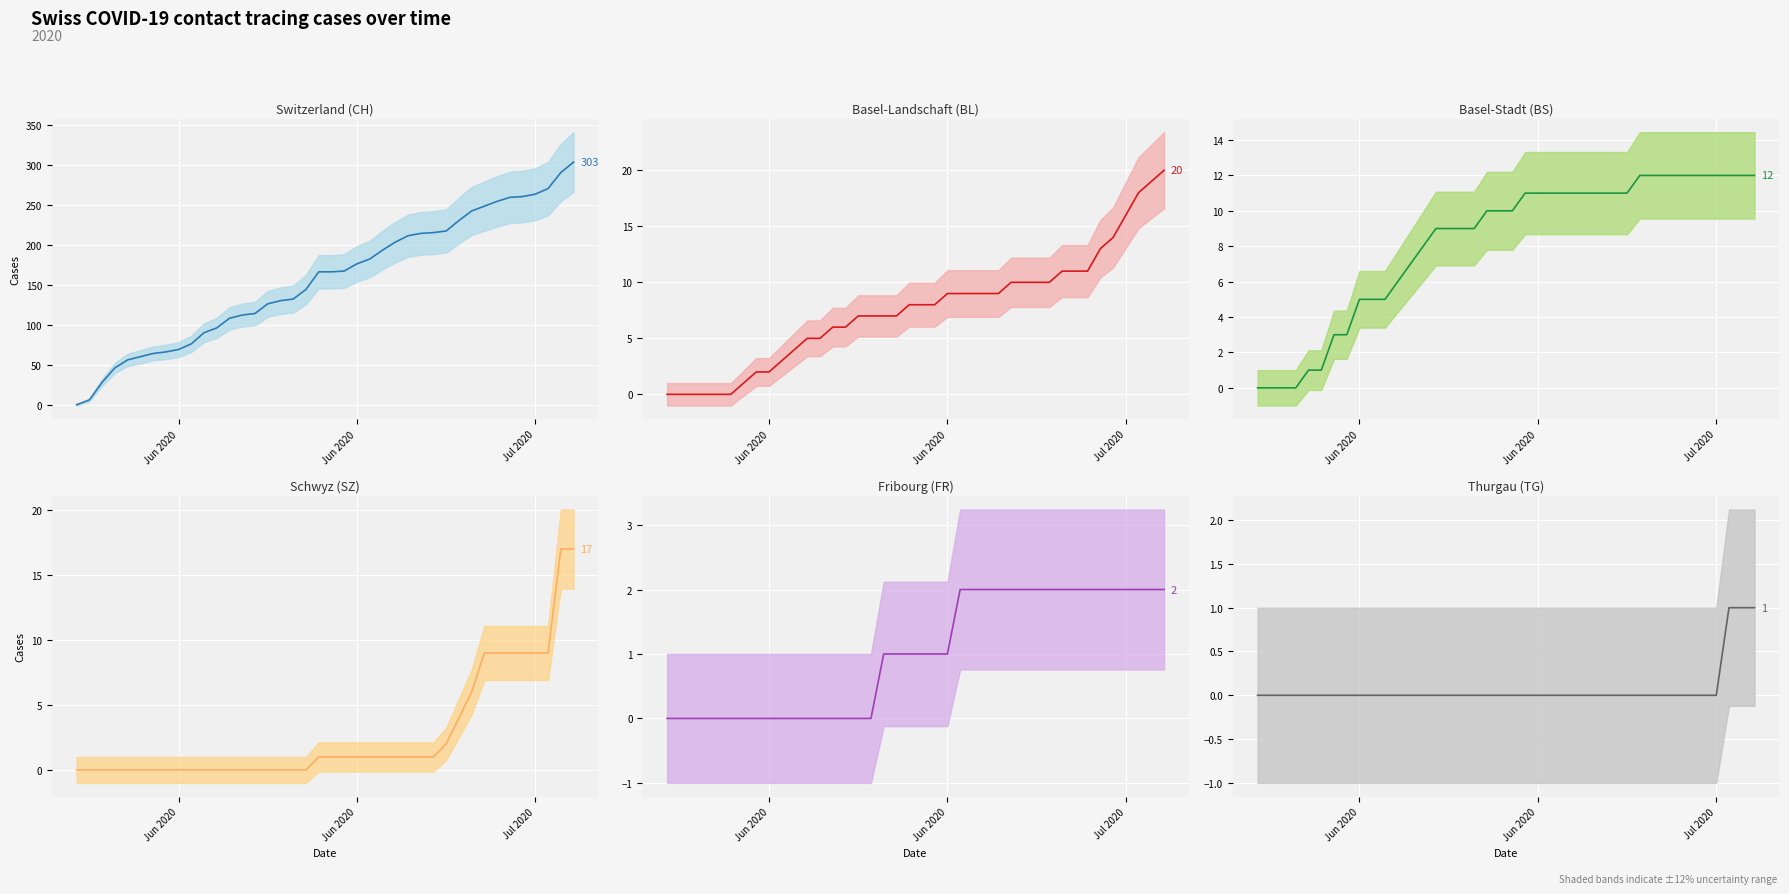

What is the maximum value for SZ (line)?

17